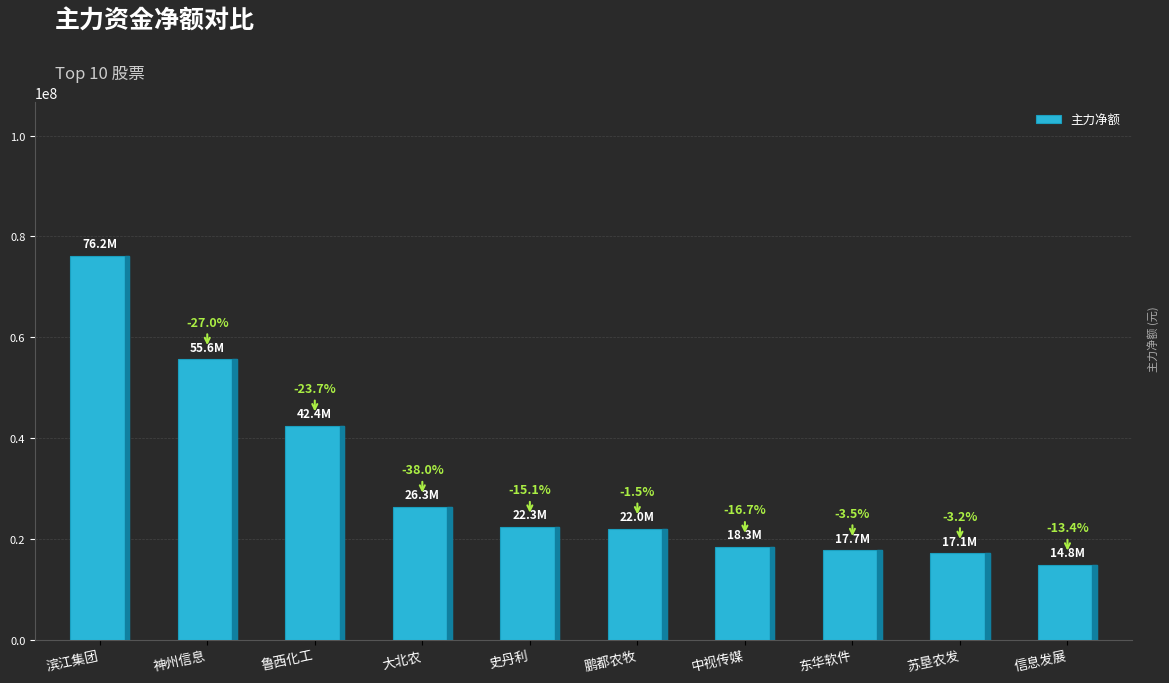

Read the value at 东华软件, to the nearest 50.

17681400